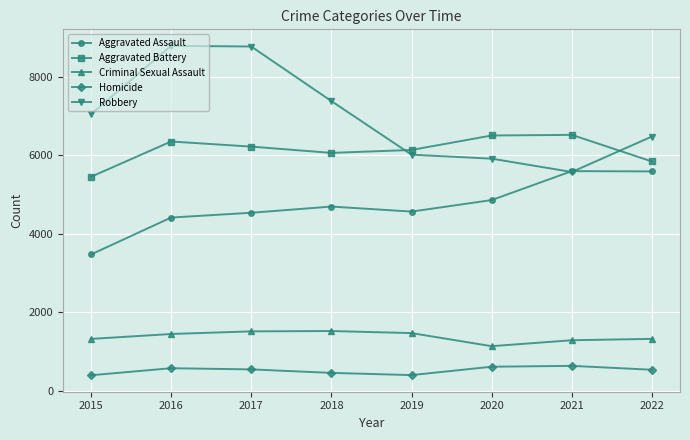

How many lines are shown in the chart?

5